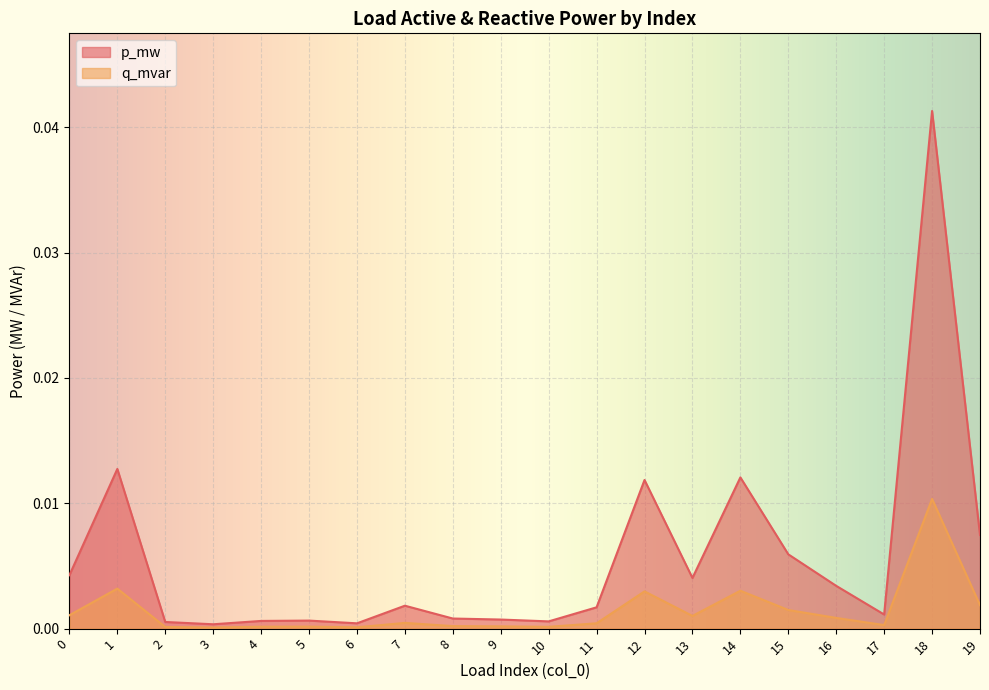

True or false: q_mvar and p_mw cross at least once.

False